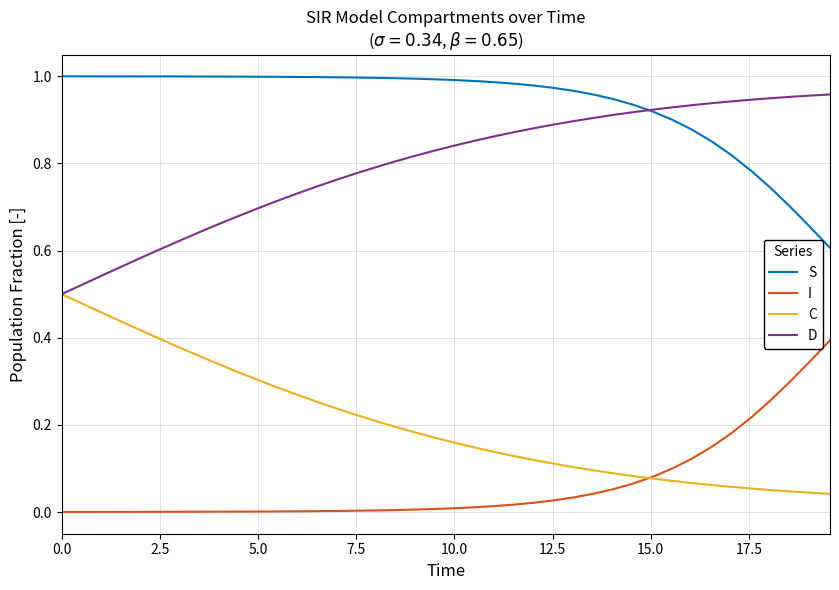

True or false: D and I intersect in this chart.

False